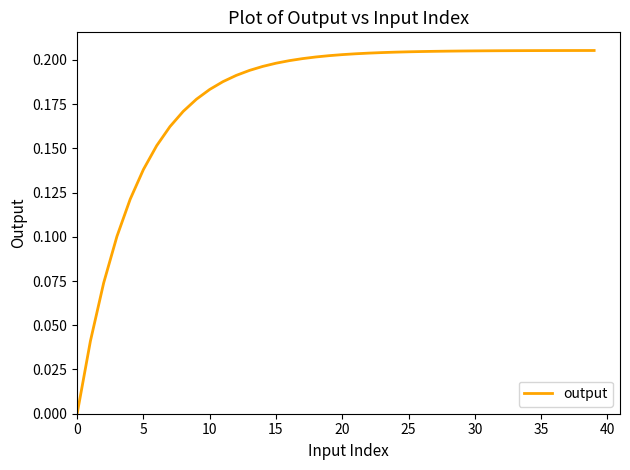

What is the average value?

0.2